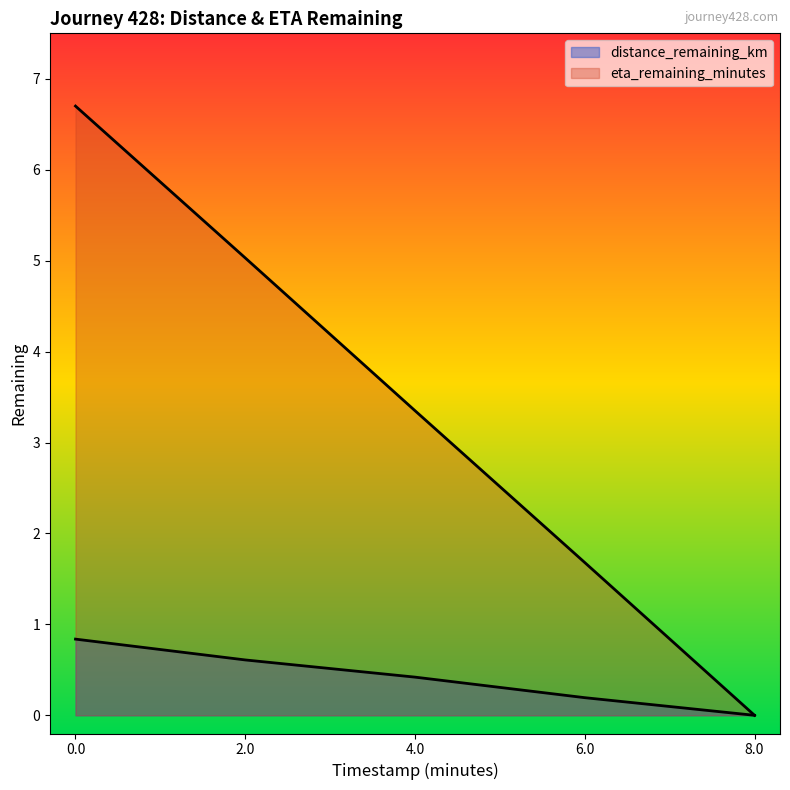

Reading right to left, what are all the values shown in this chart?

distance_remaining_km: 8.0=0.0	6.0=0.2	4.0=0.4	2.0=0.6	0.0=0.8
eta_remaining_minutes: 8.0=0.0	6.0=1.7	4.0=3.4	2.0=5.0	0.0=6.7